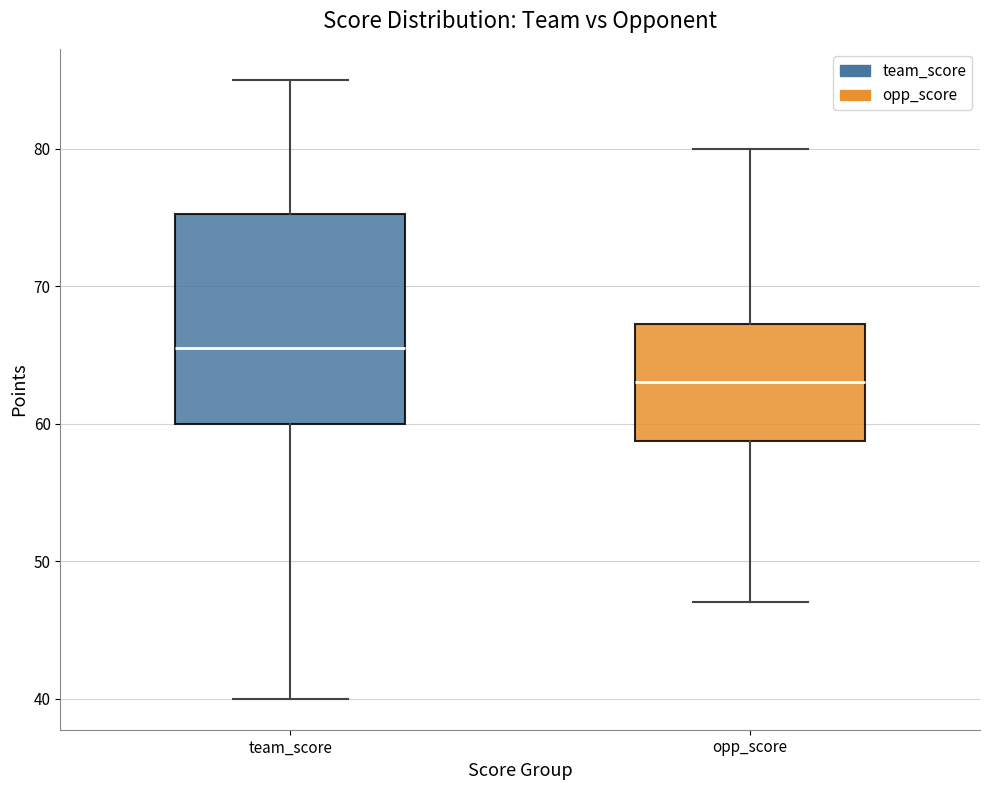

Which box is the tallest, from its lower edge to its upper edge?

team_score